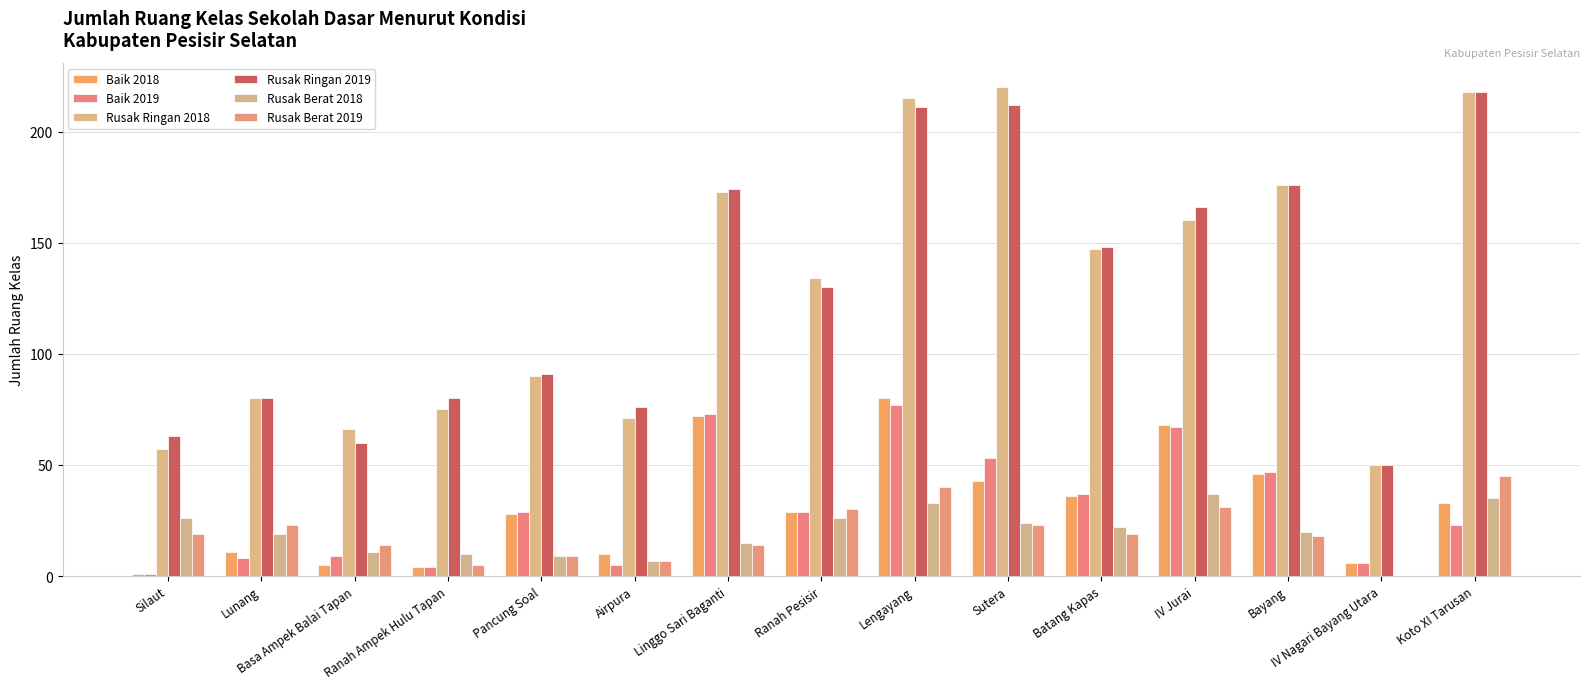

Which series changed the most between Silaut and Pancung Soal?

Rusak Ringan 2018